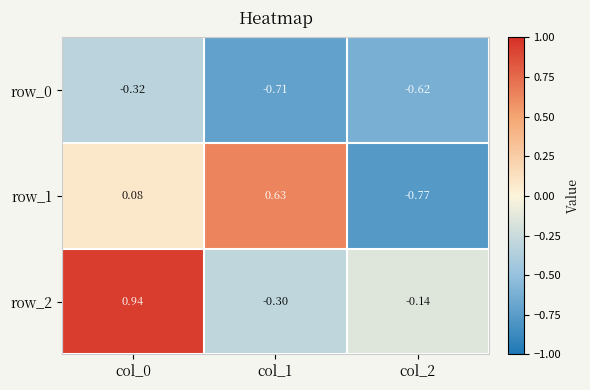

Is the value of row_0 at col_1 greater than the value of row_2 at col_1?

No